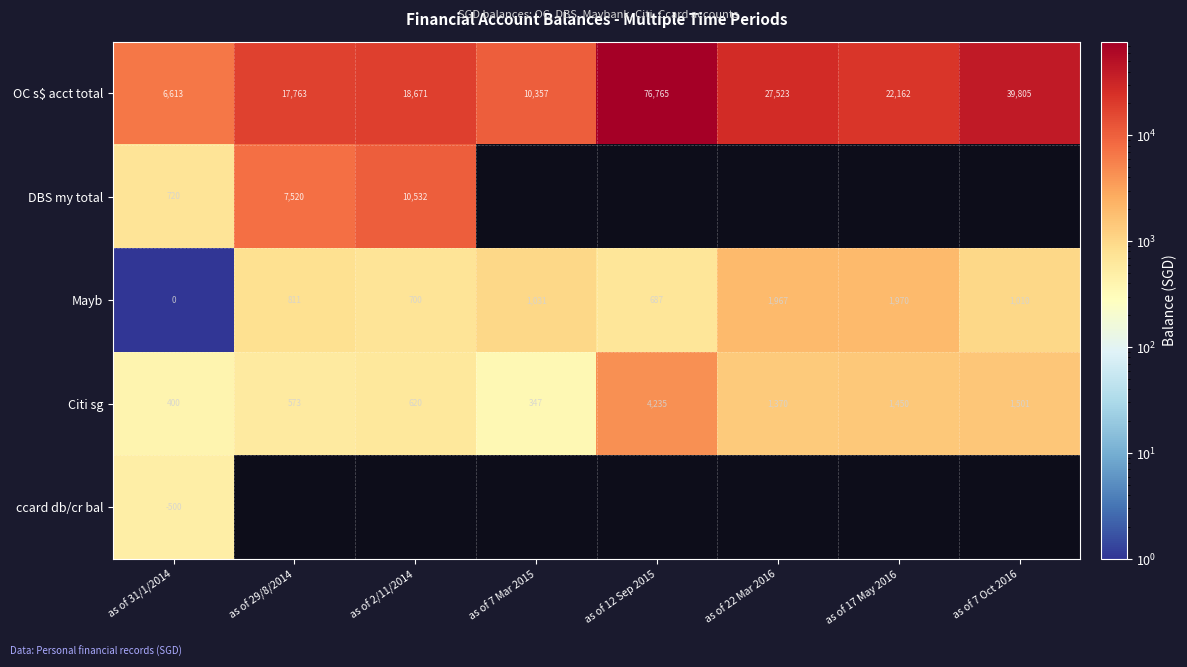

At as of 31/1/2014, list the series in order from smallest to largest.

ccard db/cr bal, Mayb, Citi sg, DBS my total, OC s$ acct total